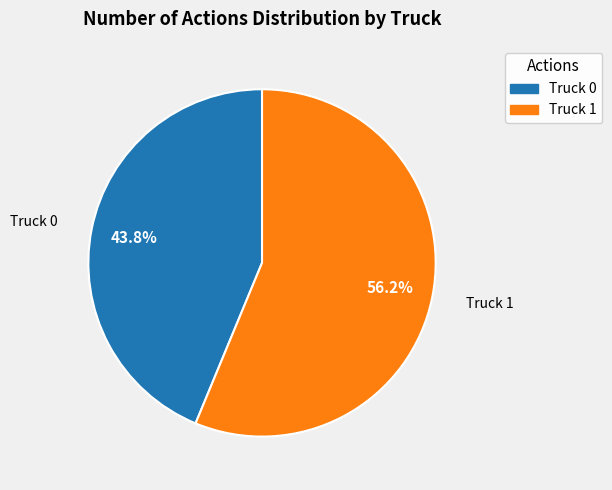

What is the largest slice in the pie chart?

Truck 1